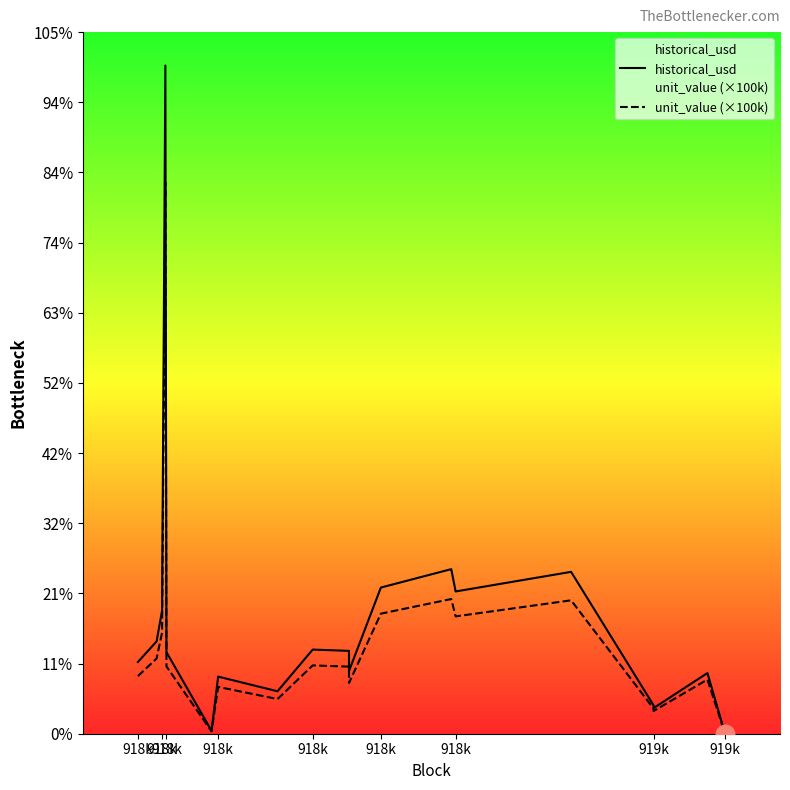

Which series has the largest total across all categories?

historical_usd